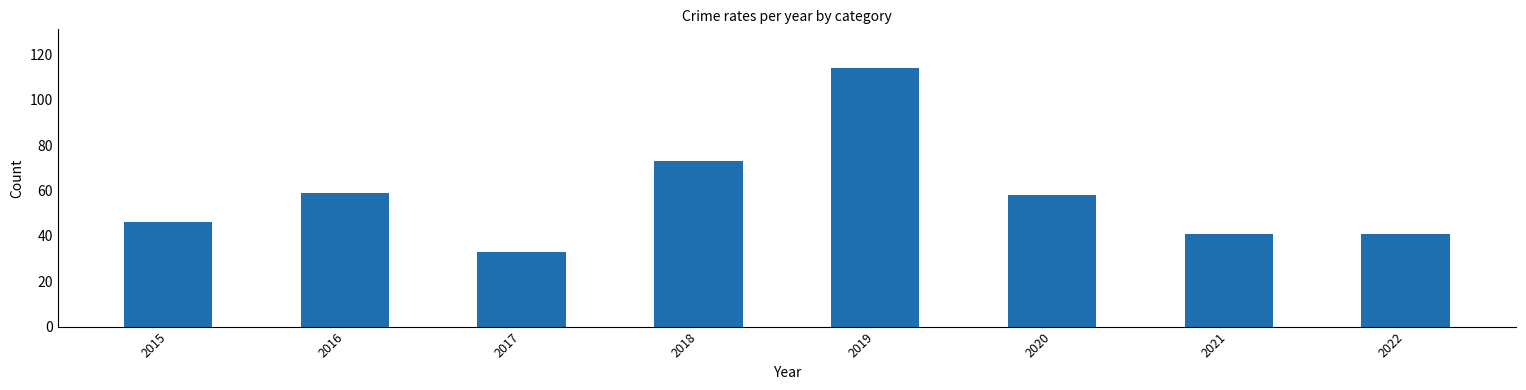

What is the ratio of the value at 2020 to the value at 2021?

1.4